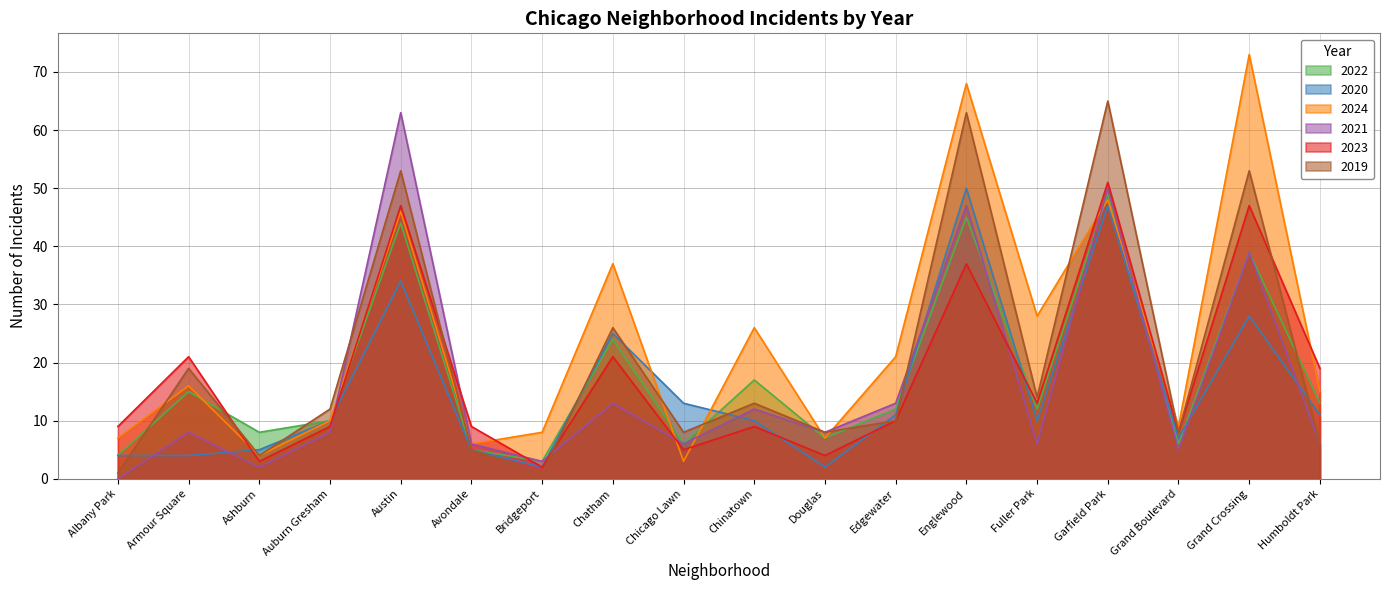

Reading right to left, list all the values displayed in this chart.

2022: Humboldt Park=13	Grand Crossing=39	Grand Boulevard=6	Garfield Park=49	Fuller Park=12	Englewood=45	Edgewater=12	Douglas=7	Chinatown=17	Chicago Lawn=6	Chatham=24	Bridgeport=3	Avondale=5	Austin=44	Auburn Gresham=10	Ashburn=8	Armour Square=15	Albany Park=4
2020: Humboldt Park=11	Grand Crossing=28	Grand Boulevard=7	Garfield Park=47	Fuller Park=10	Englewood=50	Edgewater=11	Douglas=2	Chinatown=10	Chicago Lawn=13	Chatham=25	Bridgeport=2	Avondale=5	Austin=34	Auburn Gresham=10	Ashburn=5	Armour Square=4	Albany Park=4
2024: Humboldt Park=15	Grand Crossing=73	Grand Boulevard=9	Garfield Park=48	Fuller Park=28	Englewood=68	Edgewater=21	Douglas=7	Chinatown=26	Chicago Lawn=3	Chatham=37	Bridgeport=8	Avondale=6	Austin=46	Auburn Gresham=10	Ashburn=4	Armour Square=16	Albany Park=7
2021: Humboldt Park=6	Grand Crossing=39	Grand Boulevard=5	Garfield Park=50	Fuller Park=6	Englewood=47	Edgewater=13	Douglas=8	Chinatown=12	Chicago Lawn=6	Chatham=13	Bridgeport=3	Avondale=6	Austin=63	Auburn Gresham=8	Ashburn=2	Armour Square=8	Albany Park=0
2023: Humboldt Park=19	Grand Crossing=47	Grand Boulevard=8	Garfield Park=51	Fuller Park=13	Englewood=37	Edgewater=10	Douglas=4	Chinatown=9	Chicago Lawn=5	Chatham=21	Bridgeport=2	Avondale=9	Austin=47	Auburn Gresham=9	Ashburn=3	Armour Square=21	Albany Park=9
2019: Humboldt Park=6	Grand Crossing=53	Grand Boulevard=8	Garfield Park=65	Fuller Park=14	Englewood=63	Edgewater=10	Douglas=8	Chinatown=13	Chicago Lawn=8	Chatham=26	Bridgeport=1	Avondale=5	Austin=53	Auburn Gresham=12	Ashburn=4	Armour Square=19	Albany Park=1